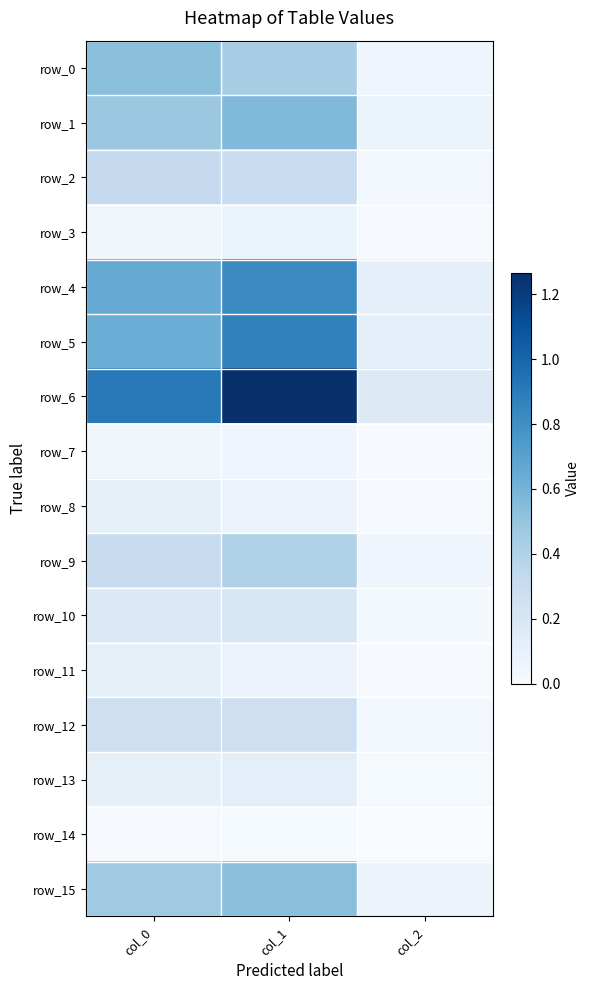

What value does the row_11 series have at col_0?

0.1